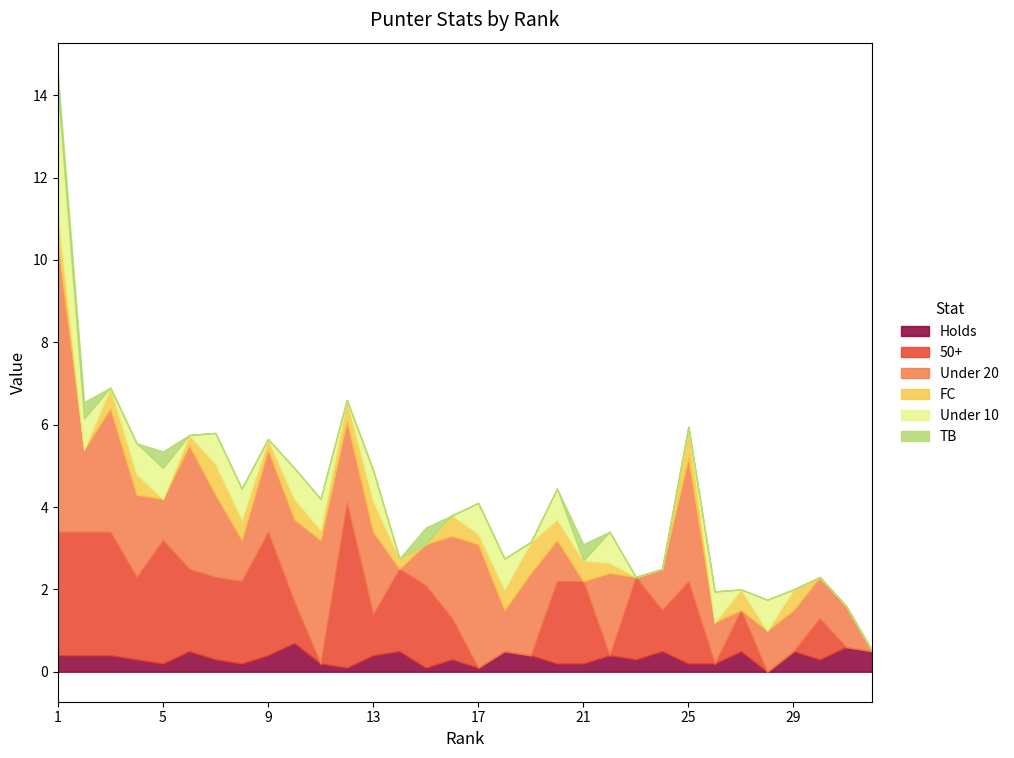

At which label is FC closest to 0?

2